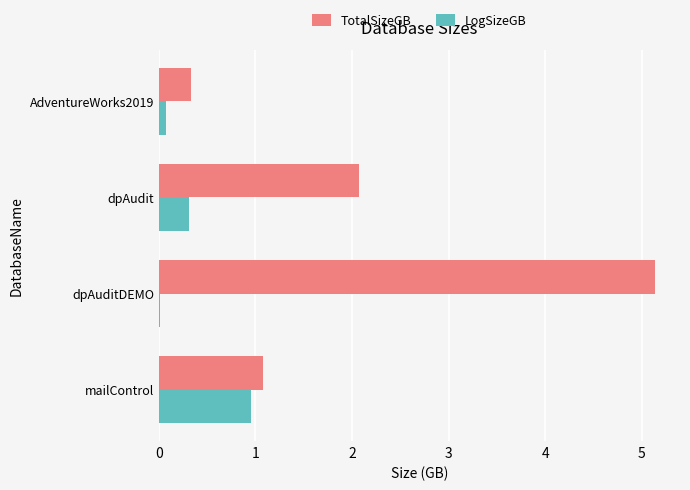

What is the maximum value shown in the chart?

5.1